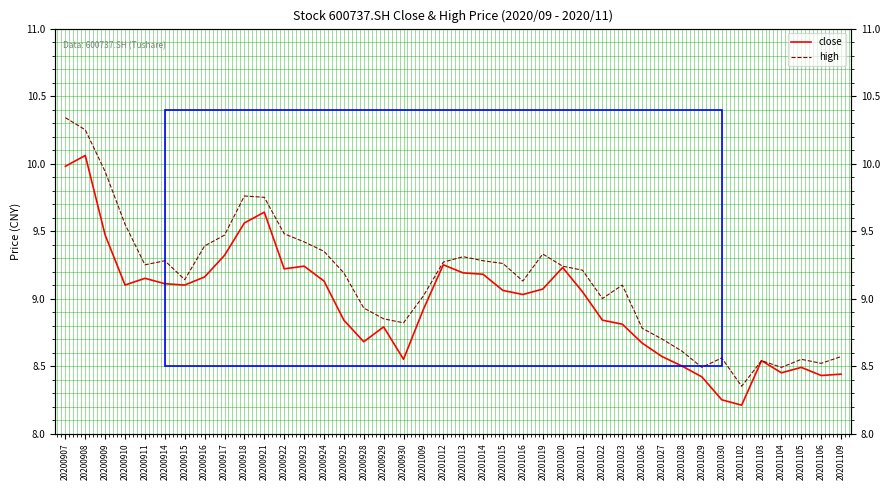

The high series shows 12.5 at 20201105. True or false?

False